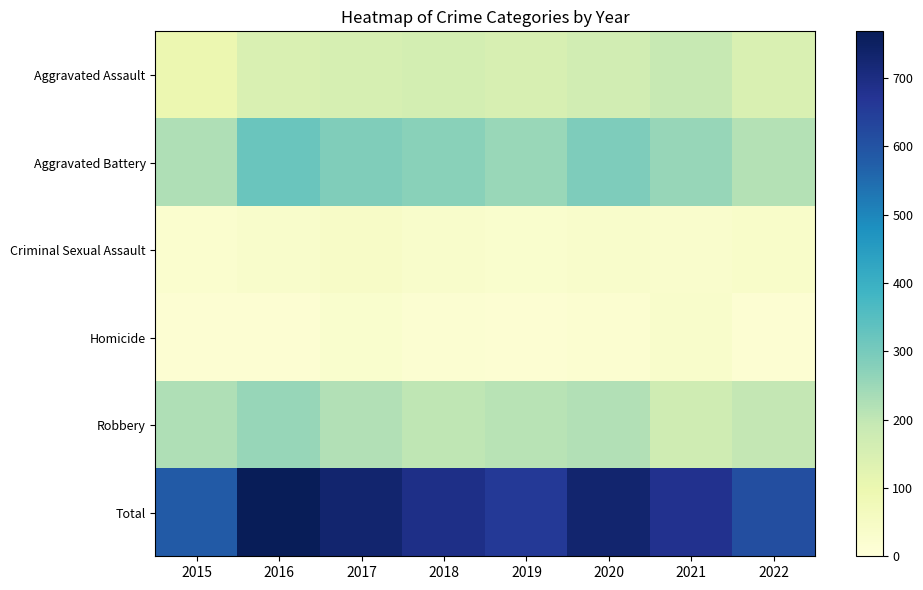

Which series has the largest range (max minus min)?

Total